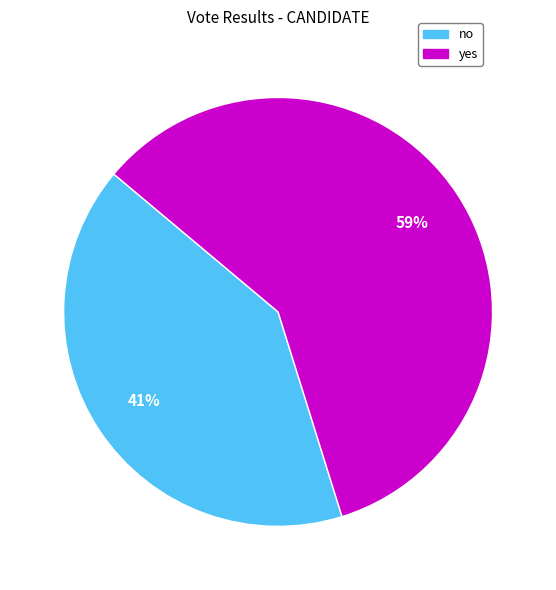

What percentage is the yes slice, to the nearest percent?

59%